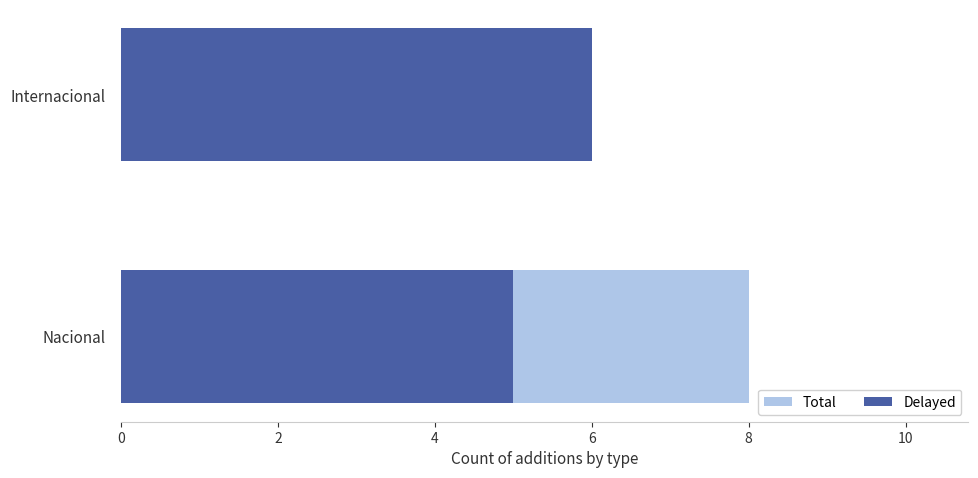

Is it true that Delayed equals 9 at Nacional?

False